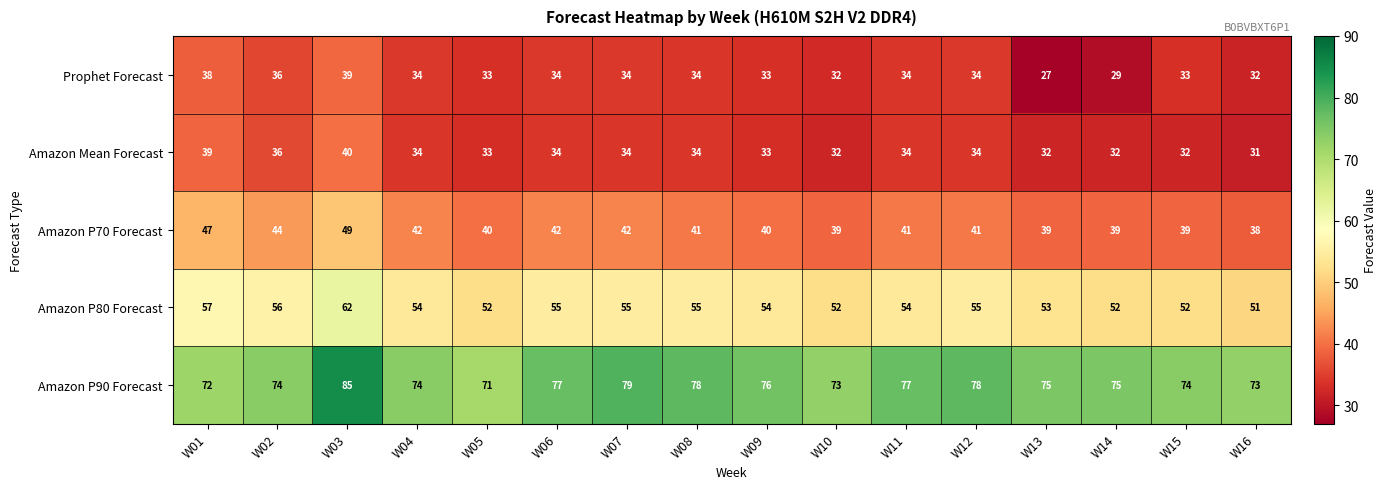

What is the sum of the Amazon Mean Forecast values at W12 and W07?

68